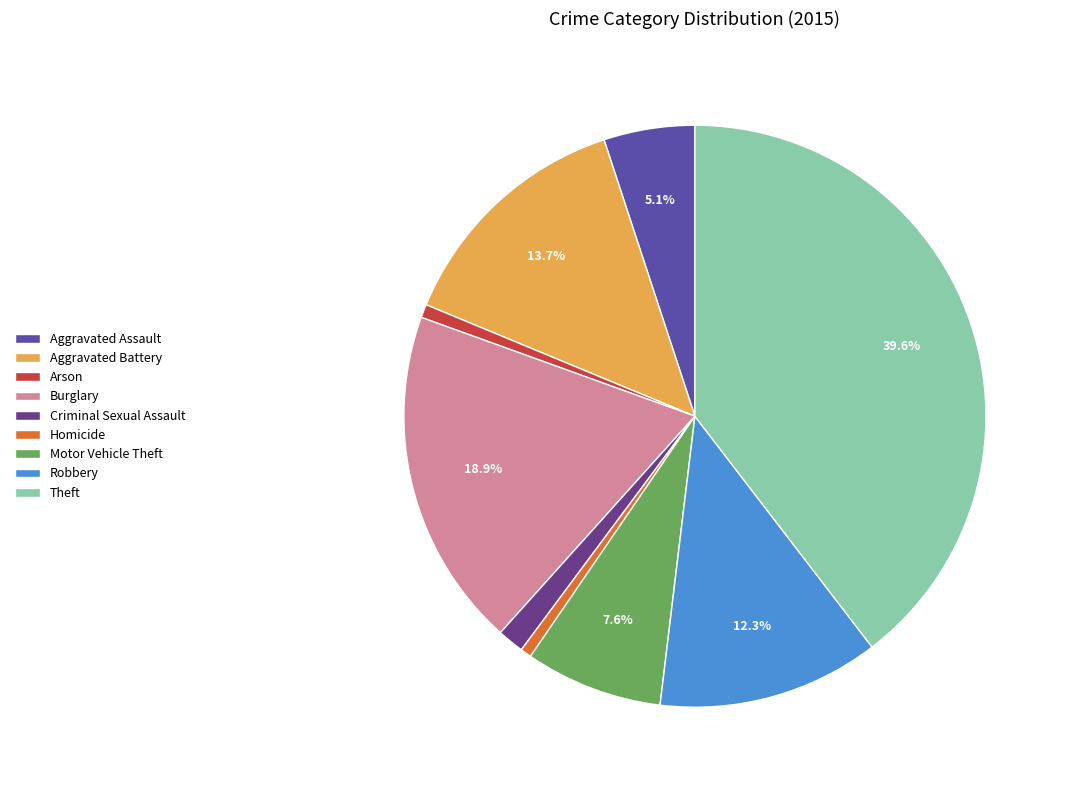

What percentage is the Motor Vehicle Theft slice, to the nearest percent?

8%